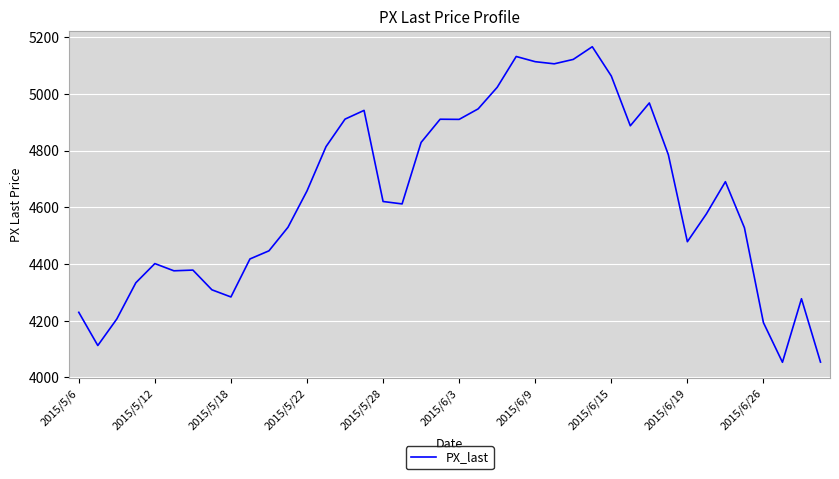

What is the minimum value shown in the chart?

4053.0